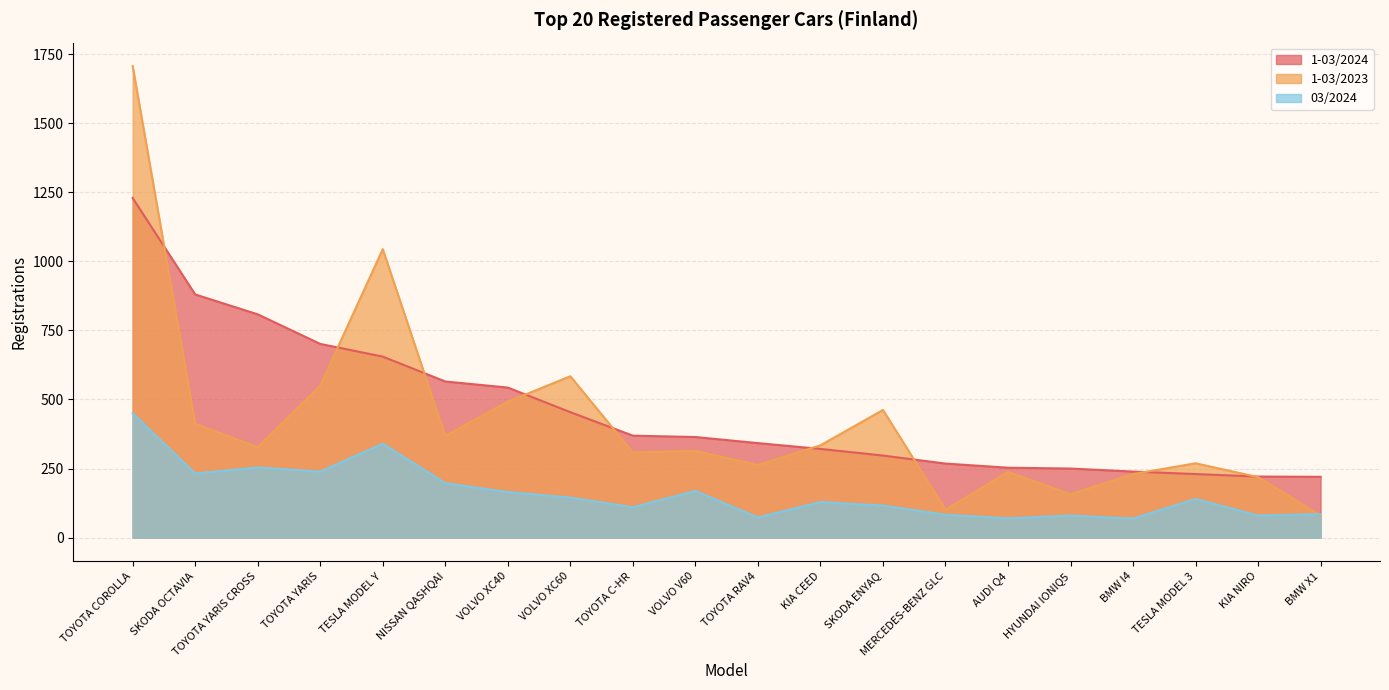

Is it true that 1-03/2024 equals 230 at TESLA MODEL 3?

True